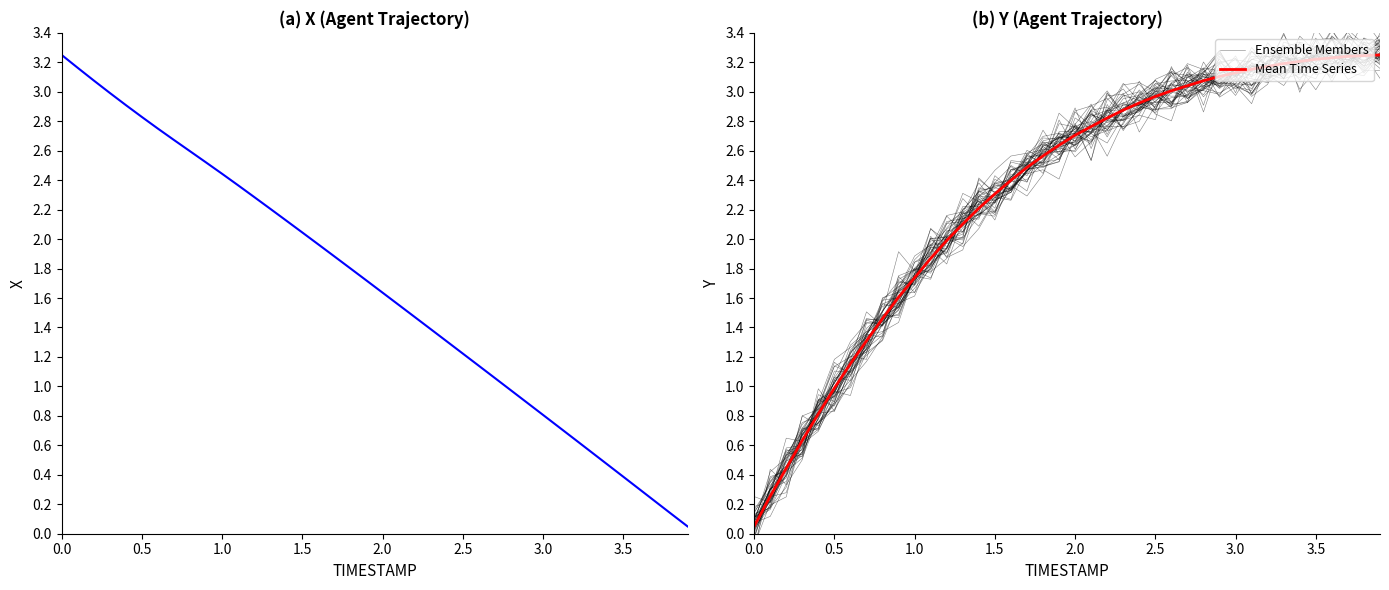

True or false: Ensemble Members has a value of 3.1 at 3.5.

True